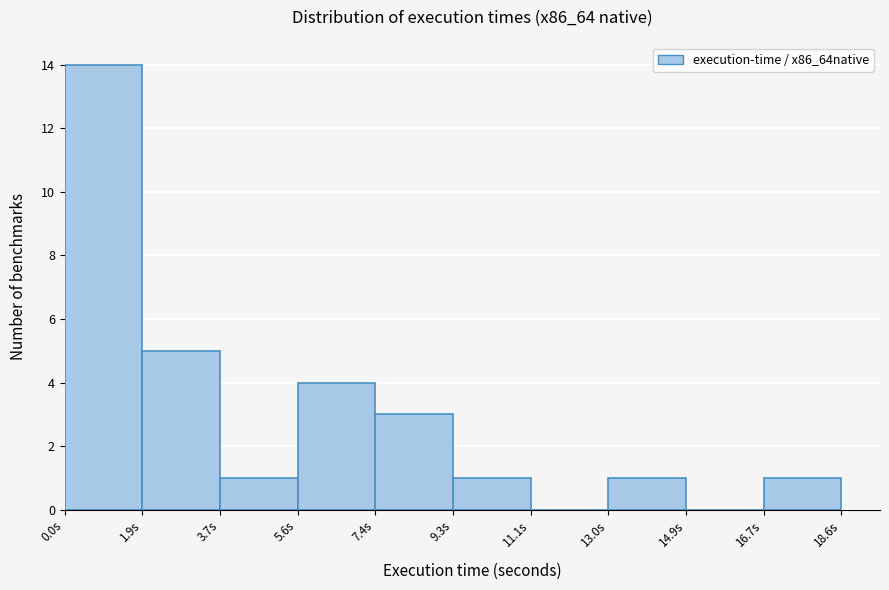

Reading left to right, transcribe this chart: for each bar, give the range it covers on the x-axis and its height. Neither the bar edges nor the heights are printed on the chart, so give them approximately, as read against the axes.

0.0 to 1.8: 14
1.8 to 3.8: 5
3.8 to 5.6: 1
5.6 to 7.4: 4
7.4 to 9.2: 3
9.2 to 11.2: 1
11.2 to 13.0: 0
13.0 to 14.8: 1
14.8 to 16.8: 0
16.8 to 18.6: 1